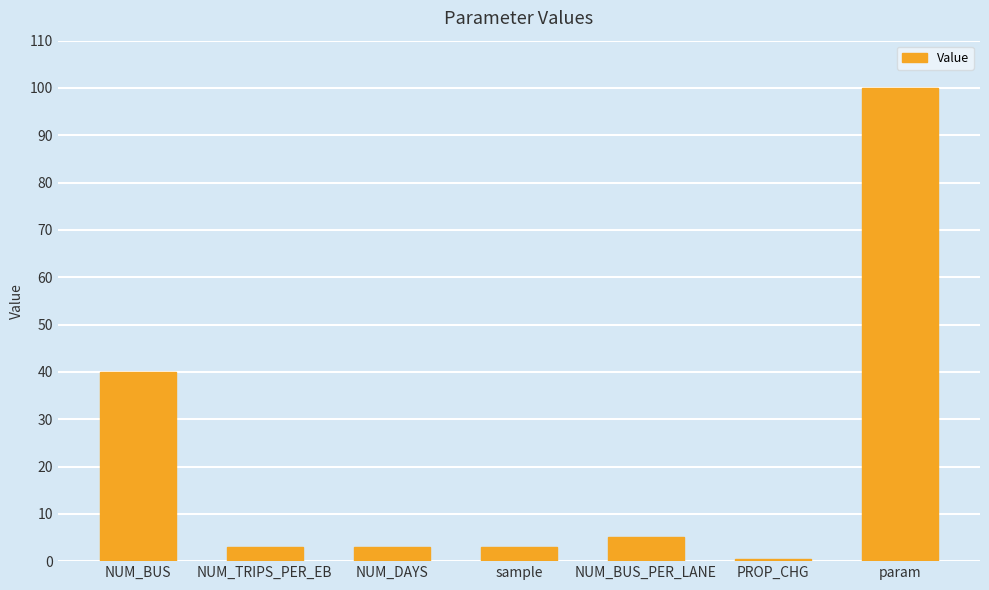

How many bars are there in total?

7